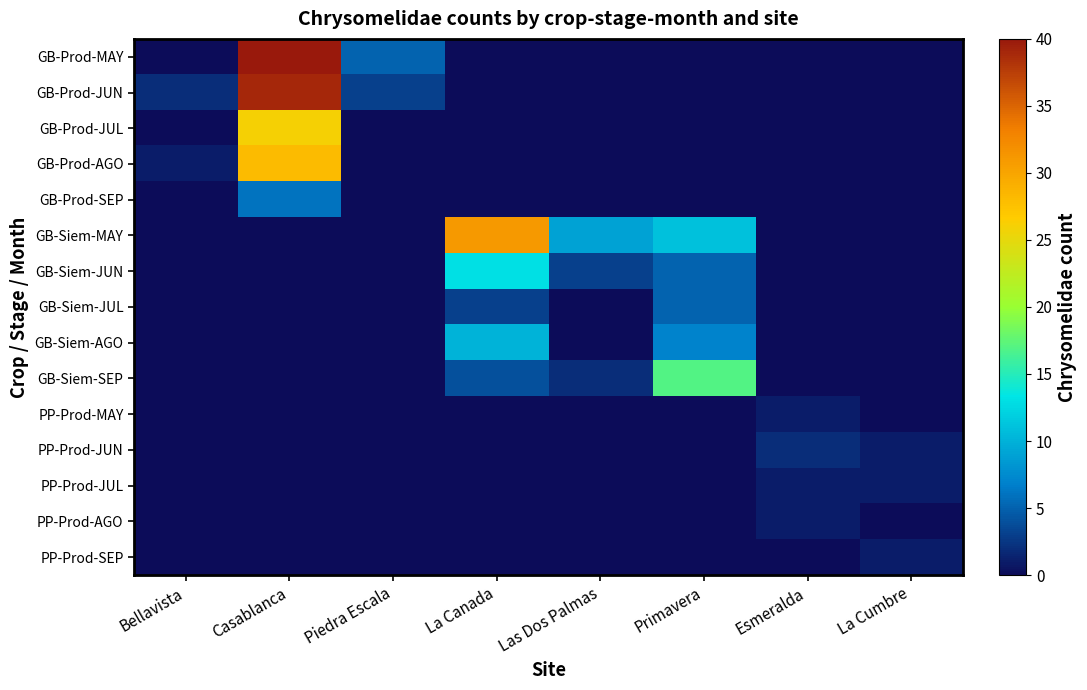

Reading left to right, list all the values displayed in this chart.

GB-Prod-MAY: Bellavista=0	Casablanca=40	Piedra Escala=5	La Canada=0	Las Dos Palmas=0	Primavera=0	Esmeralda=0	La Cumbre=0
GB-Prod-JUN: Bellavista=2	Casablanca=39	Piedra Escala=3	La Canada=0	Las Dos Palmas=0	Primavera=0	Esmeralda=0	La Cumbre=0
GB-Prod-JUL: Bellavista=0	Casablanca=26	Piedra Escala=0	La Canada=0	Las Dos Palmas=0	Primavera=0	Esmeralda=0	La Cumbre=0
GB-Prod-AGO: Bellavista=1	Casablanca=28	Piedra Escala=0	La Canada=0	Las Dos Palmas=0	Primavera=0	Esmeralda=0	La Cumbre=0
GB-Prod-SEP: Bellavista=0	Casablanca=6	Piedra Escala=0	La Canada=0	Las Dos Palmas=0	Primavera=0	Esmeralda=0	La Cumbre=0
GB-Siem-MAY: Bellavista=0	Casablanca=0	Piedra Escala=0	La Canada=31	Las Dos Palmas=9	Primavera=11	Esmeralda=0	La Cumbre=0
GB-Siem-JUN: Bellavista=0	Casablanca=0	Piedra Escala=0	La Canada=13	Las Dos Palmas=3	Primavera=5	Esmeralda=0	La Cumbre=0
GB-Siem-JUL: Bellavista=0	Casablanca=0	Piedra Escala=0	La Canada=3	Las Dos Palmas=0	Primavera=5	Esmeralda=0	La Cumbre=0
GB-Siem-AGO: Bellavista=0	Casablanca=0	Piedra Escala=0	La Canada=10	Las Dos Palmas=0	Primavera=7	Esmeralda=0	La Cumbre=0
GB-Siem-SEP: Bellavista=0	Casablanca=0	Piedra Escala=0	La Canada=4	Las Dos Palmas=2	Primavera=17	Esmeralda=0	La Cumbre=0
PP-Prod-MAY: Bellavista=0	Casablanca=0	Piedra Escala=0	La Canada=0	Las Dos Palmas=0	Primavera=0	Esmeralda=1	La Cumbre=0
PP-Prod-JUN: Bellavista=0	Casablanca=0	Piedra Escala=0	La Canada=0	Las Dos Palmas=0	Primavera=0	Esmeralda=2	La Cumbre=1
PP-Prod-JUL: Bellavista=0	Casablanca=0	Piedra Escala=0	La Canada=0	Las Dos Palmas=0	Primavera=0	Esmeralda=1	La Cumbre=1
PP-Prod-AGO: Bellavista=0	Casablanca=0	Piedra Escala=0	La Canada=0	Las Dos Palmas=0	Primavera=0	Esmeralda=1	La Cumbre=0
PP-Prod-SEP: Bellavista=0	Casablanca=0	Piedra Escala=0	La Canada=0	Las Dos Palmas=0	Primavera=0	Esmeralda=0	La Cumbre=1